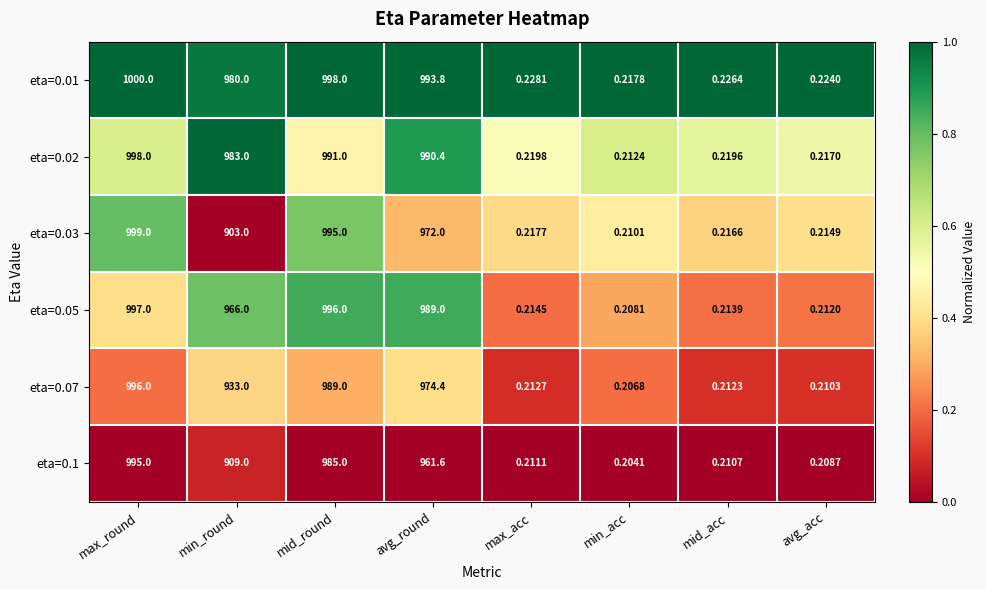

At which label does eta=0.1 first exceed 909?

max_round